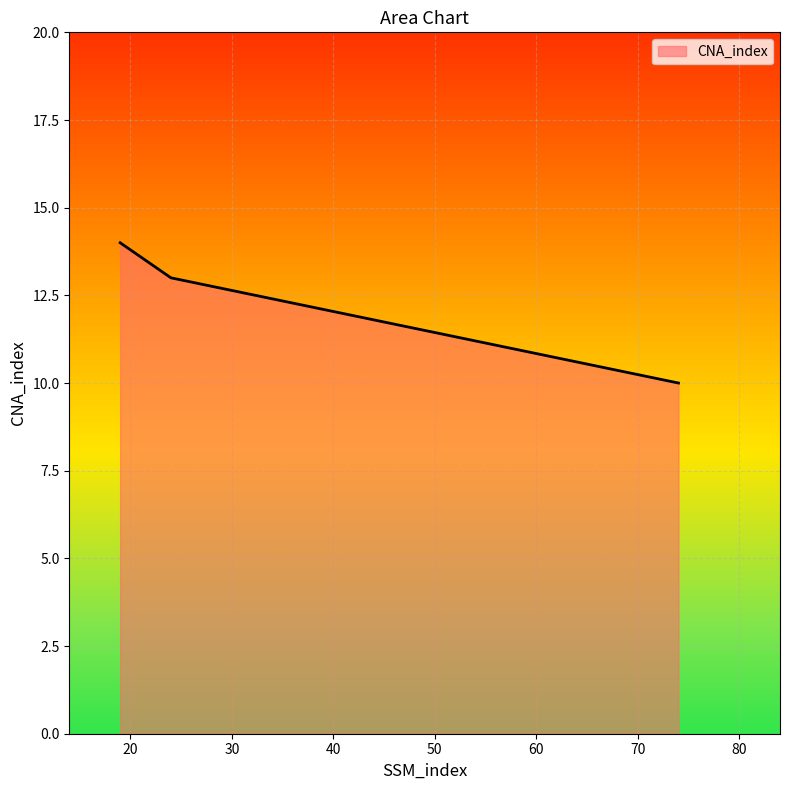

What is the smallest value displayed?

10